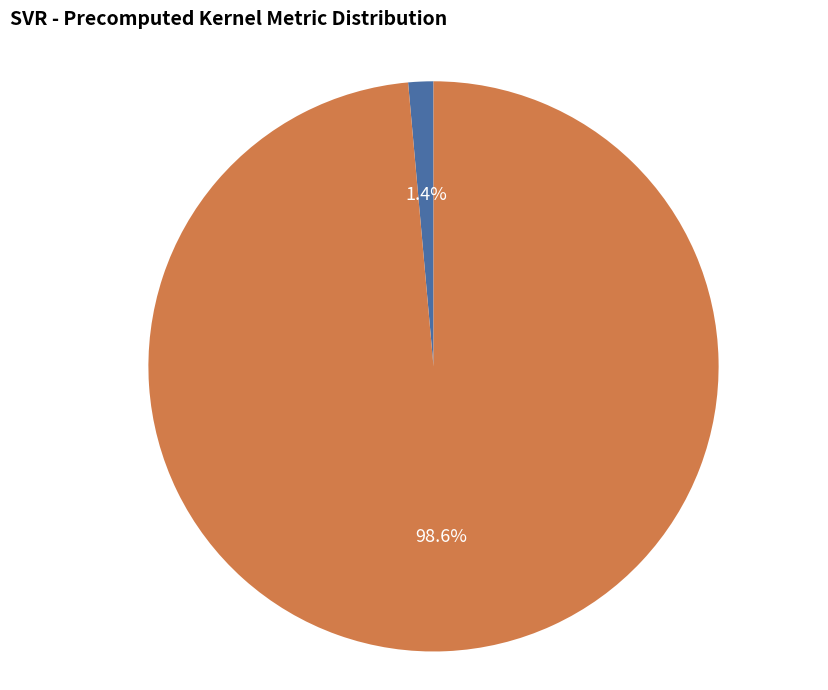

To the nearest percent, what percentage of the pie is mean_test_RMSE?

99%